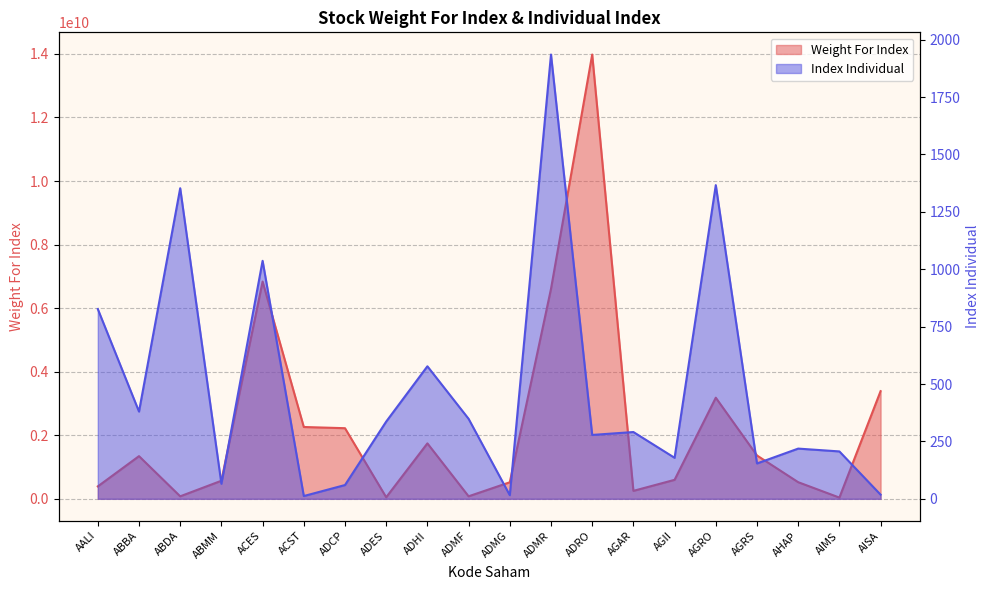

What is the minimum value for Weight For Index?

38786000.0